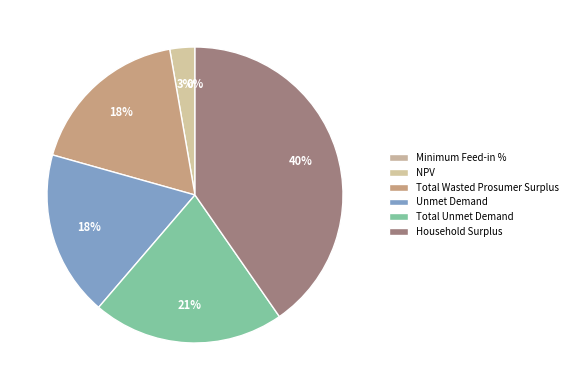

Which has a higher value, Total Wasted Prosumer Surplus or Household Surplus?

Household Surplus